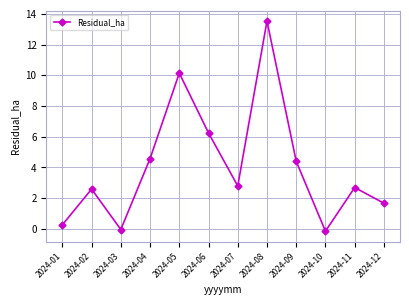

How many lines are shown in the chart?

1